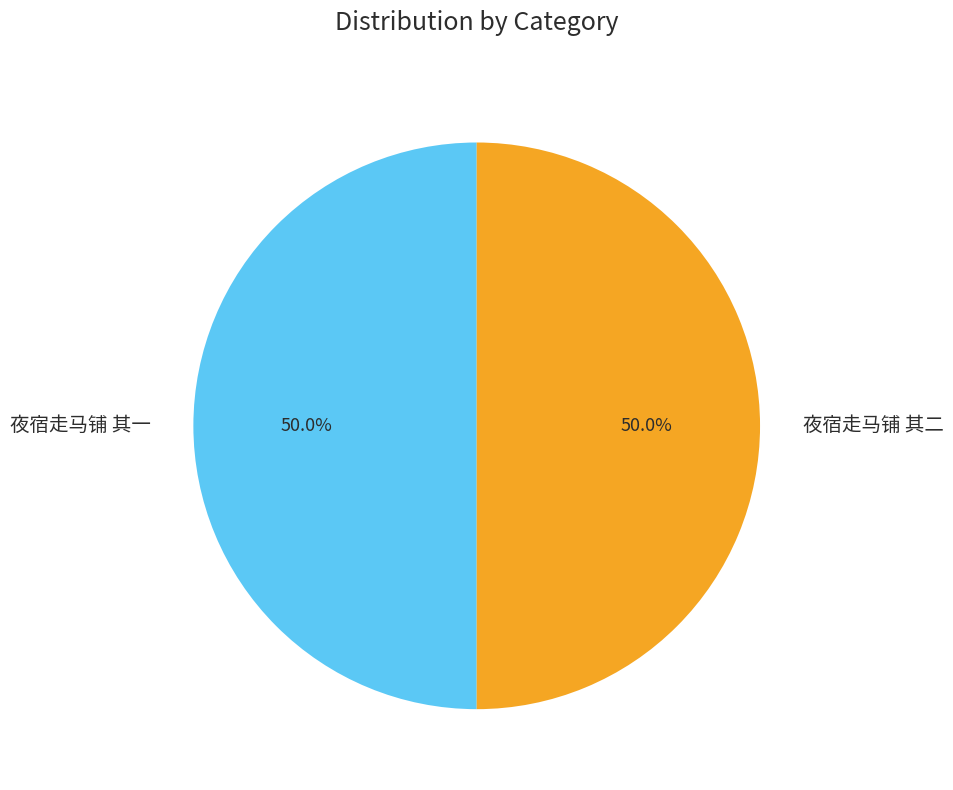

How many slices are in this pie chart?

2